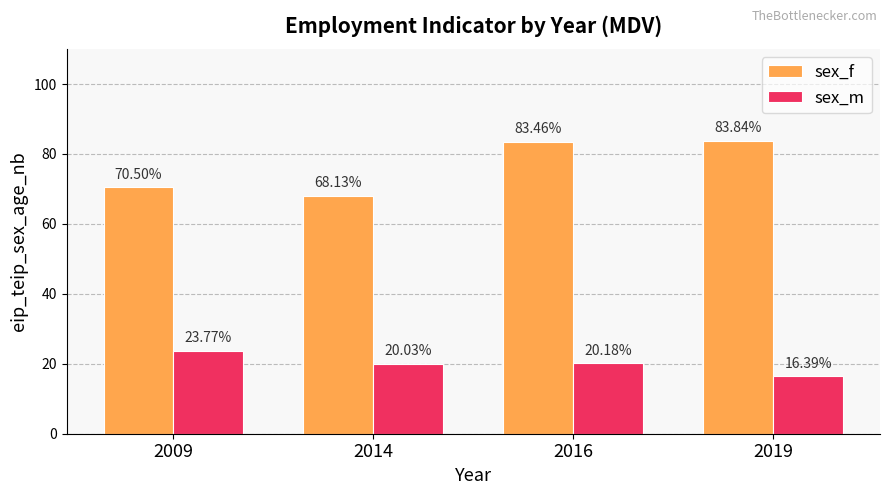

Are the bars horizontal?

No